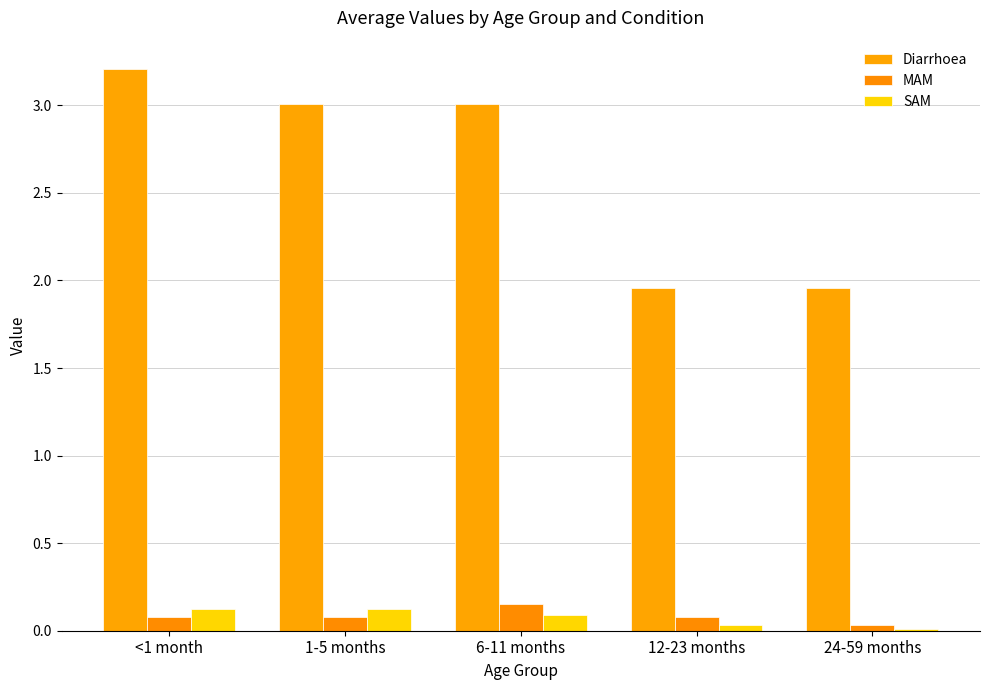

How many bars are there in total?

15